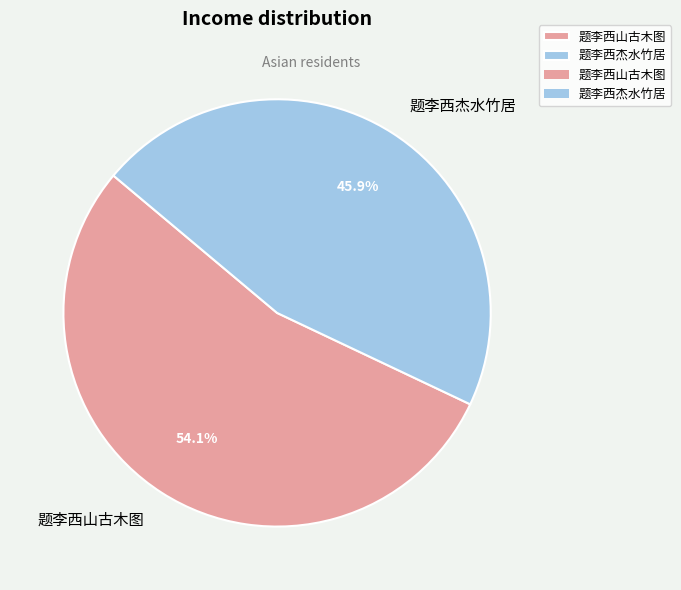

How many slices are in this pie chart?

2